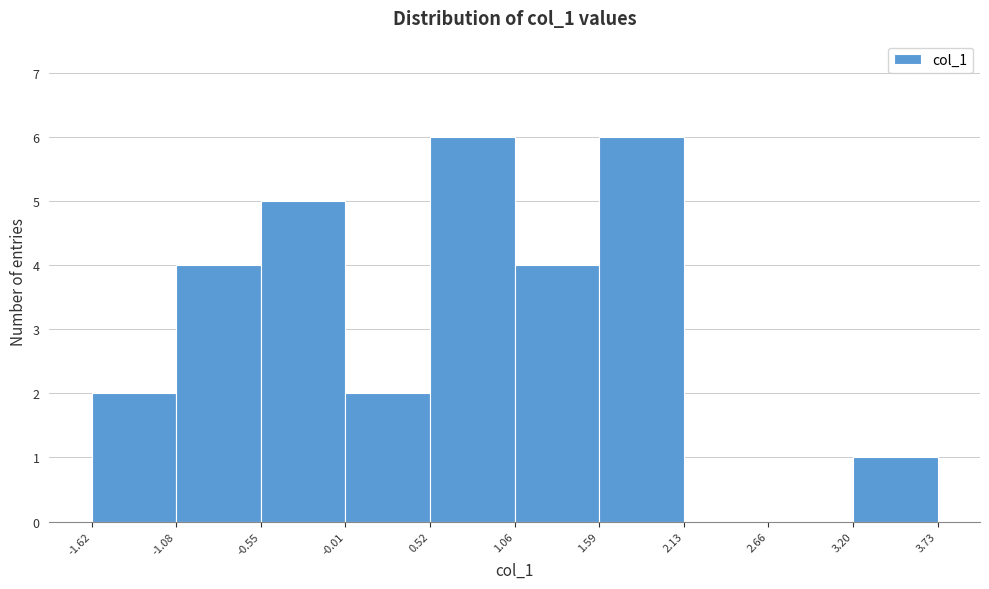

Reading left to right, list every bar in this chart as the range it spans on the x-axis followed by its height. The values are not printed on the chart, so give them approximately, as read against the axis.

-1.62 to -1.08: 2
-1.08 to -0.55: 4
-0.55 to -0.01: 5
-0.01 to 0.52: 2
0.52 to 1.06: 6
1.06 to 1.59: 4
1.59 to 2.13: 6
2.13 to 2.66: 0
2.66 to 3.20: 0
3.20 to 3.73: 1